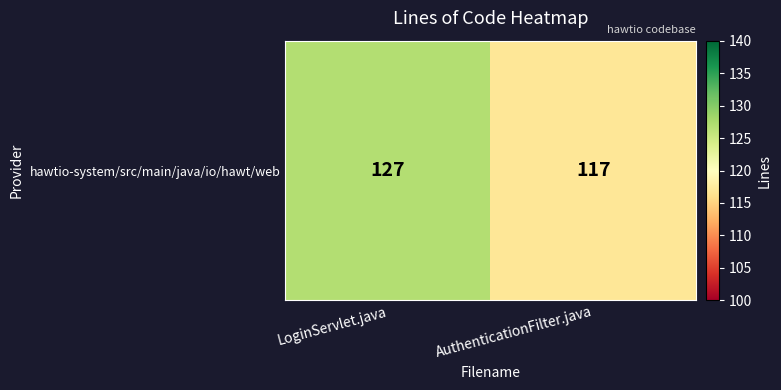

How many values are below 127?

1